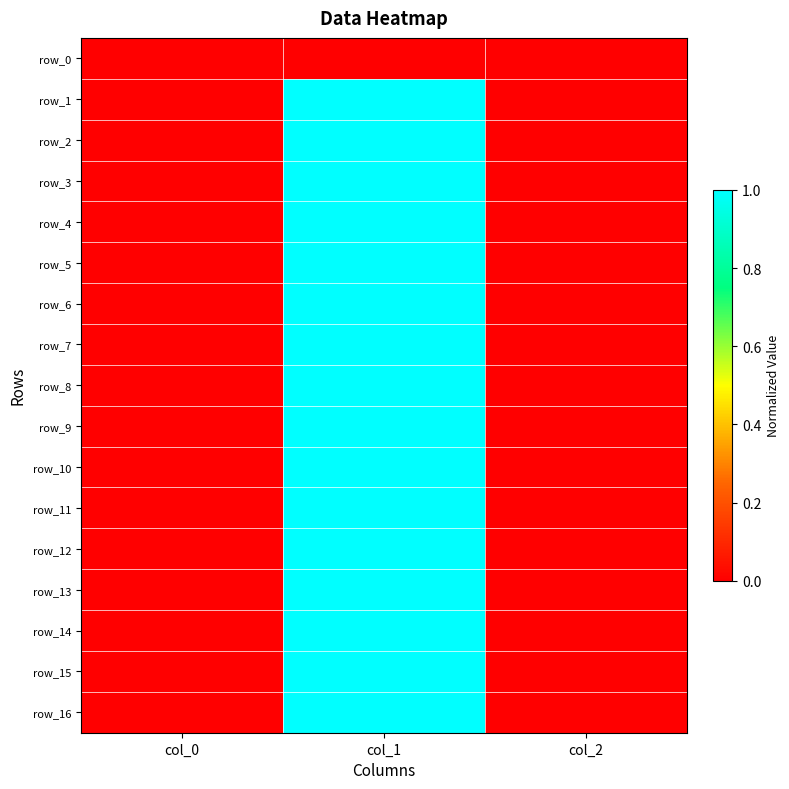

Reading left to right, list all the values displayed in this chart.

row_0: 0.0	0.0	0.0
row_1: 0.0	1.0	0.0
row_2: 0.0	1.0	0.0
row_3: 0.0	1.0	0.0
row_4: 0.0	1.0	0.0
row_5: 0.0	1.0	0.0
row_6: 0.0	1.0	0.0
row_7: 0.0	1.0	0.0
row_8: 0.0	1.0	0.0
row_9: 0.0	1.0	0.0
row_10: 0.0	1.0	0.0
row_11: 0.0	1.0	0.0
row_12: 0.0	1.0	0.0
row_13: 0.0	1.0	0.0
row_14: 0.0	1.0	0.0
row_15: 0.0	1.0	0.0
row_16: 0.0	1.0	0.0